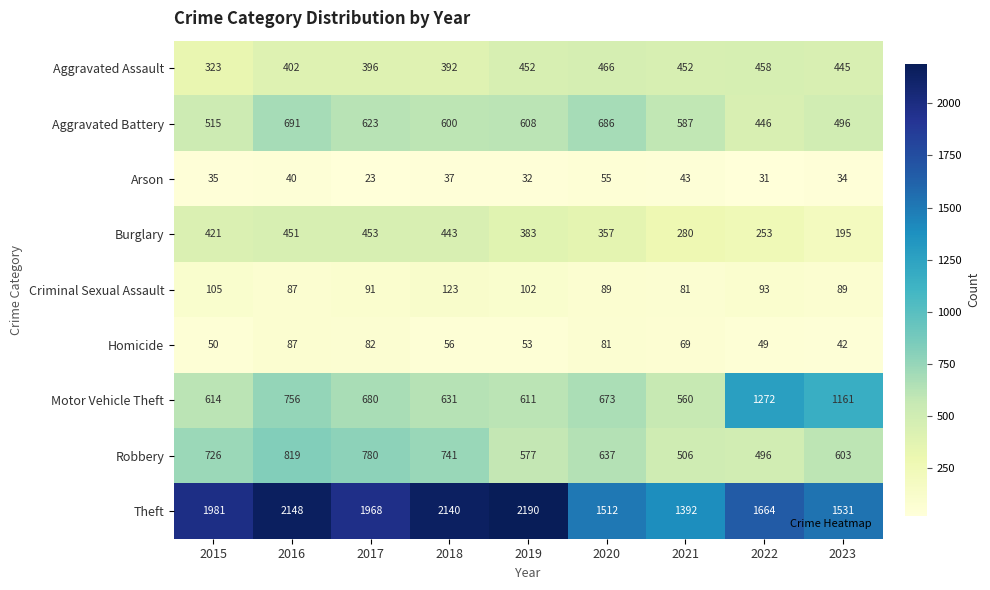

Which series has the largest range (max minus min)?

Theft